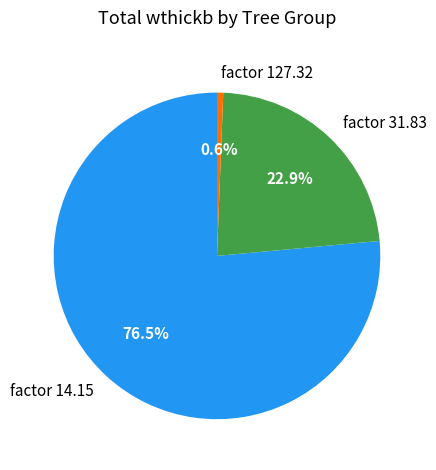

To the nearest percent, what is the average slice percentage?

33%